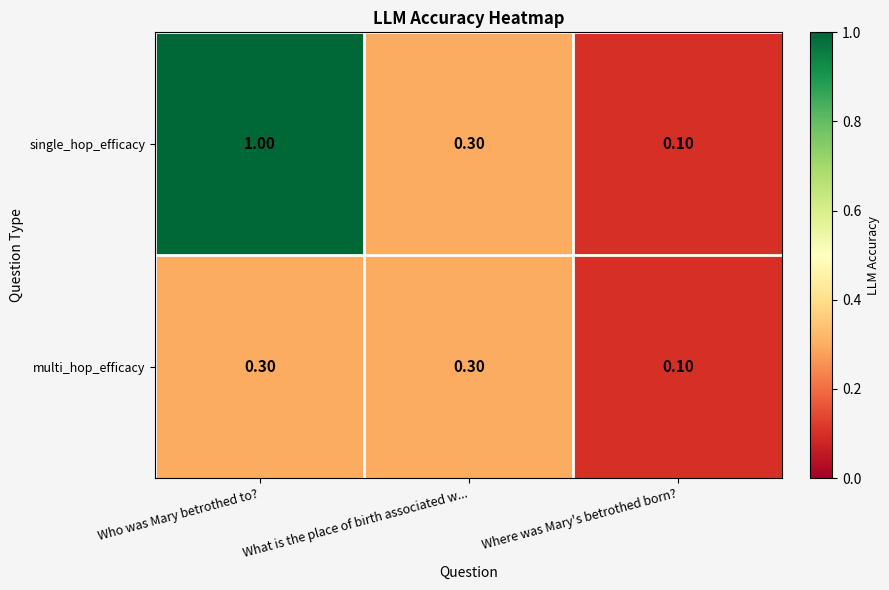

Rank the series by their maximum value, from highest to lowest.

single_hop_efficacy, multi_hop_efficacy